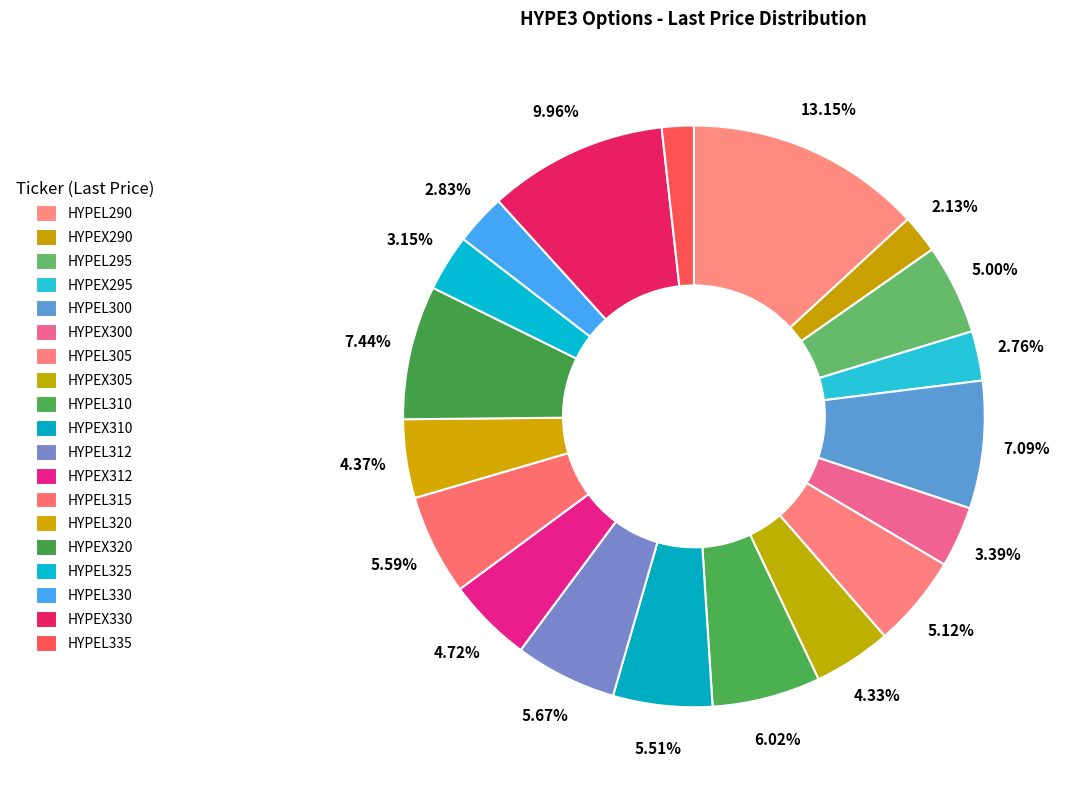

How many segments does this pie chart have?

19